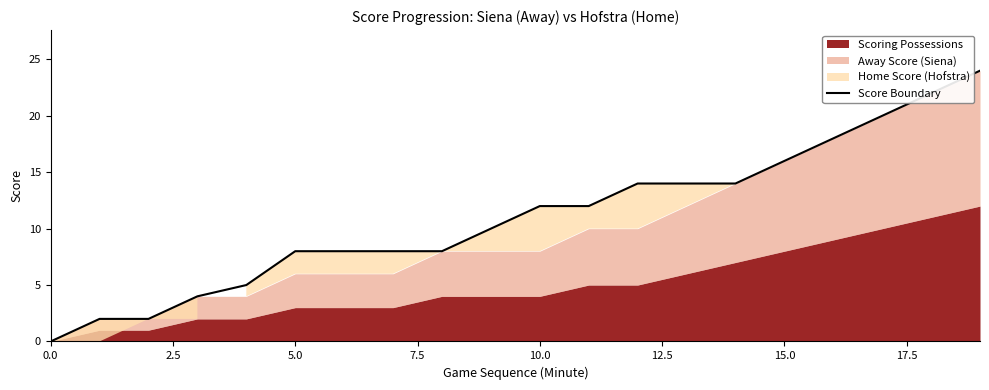

What is the ratio of the value at 17 to the value at 9?

2.0